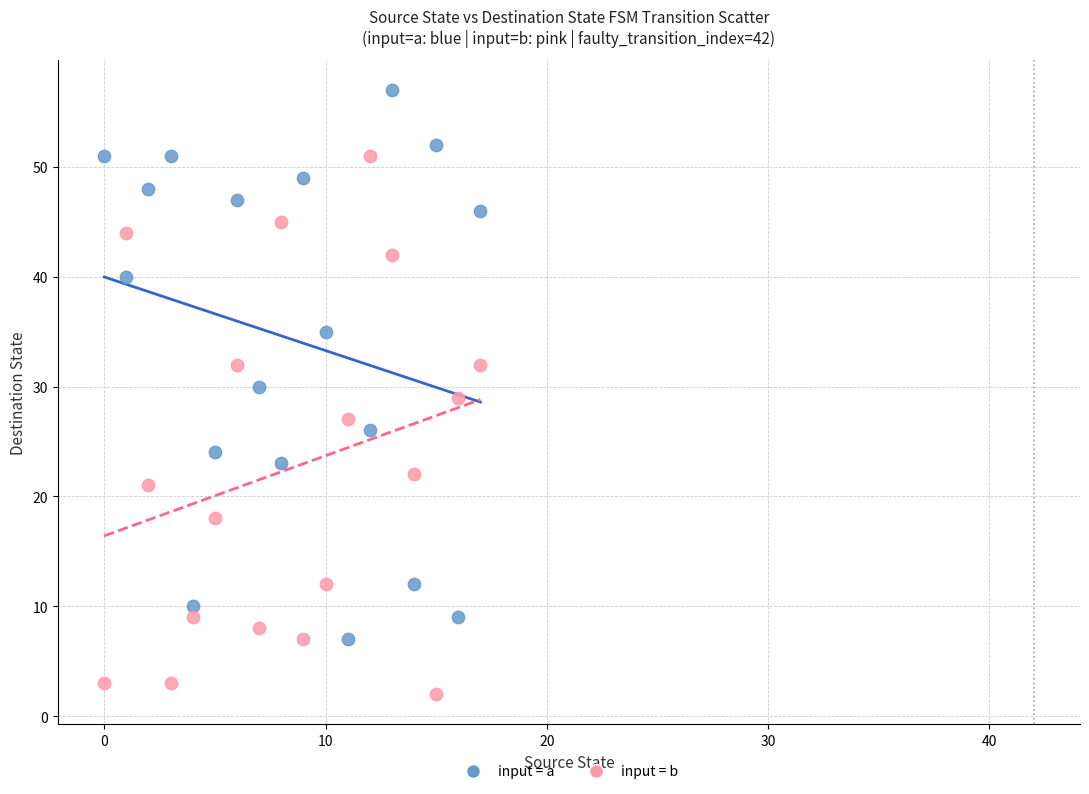

Across all data points, what is the range of Y values (max minus min)?

55